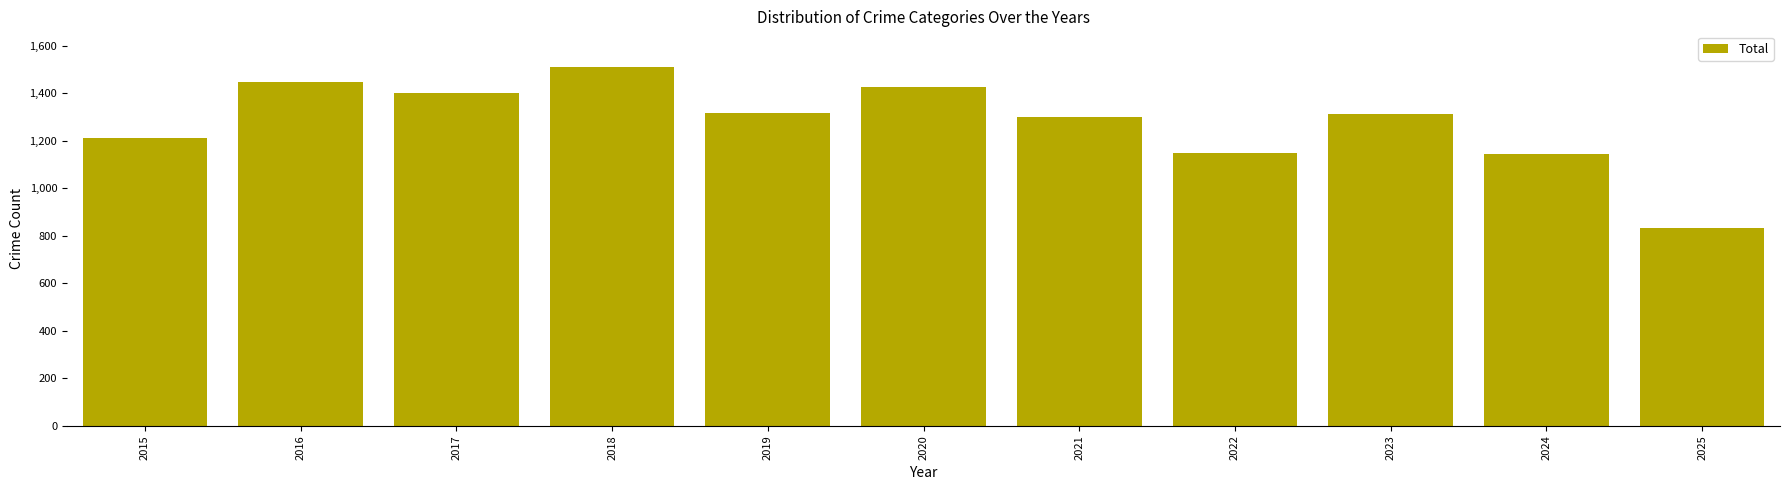

What is the change in value from 2016 to 2018?

+62